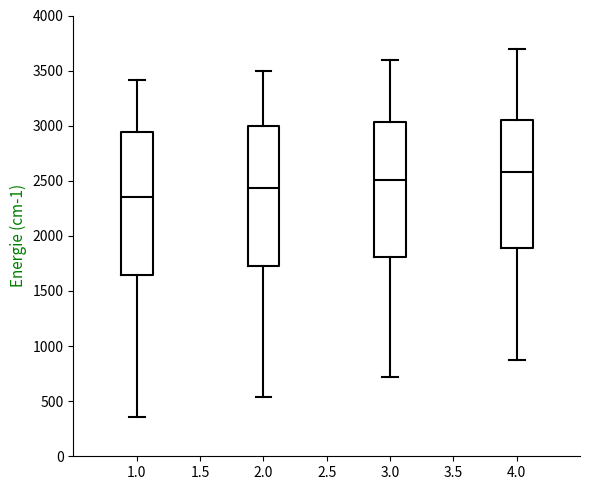

Which box's median line is the highest?

4.0